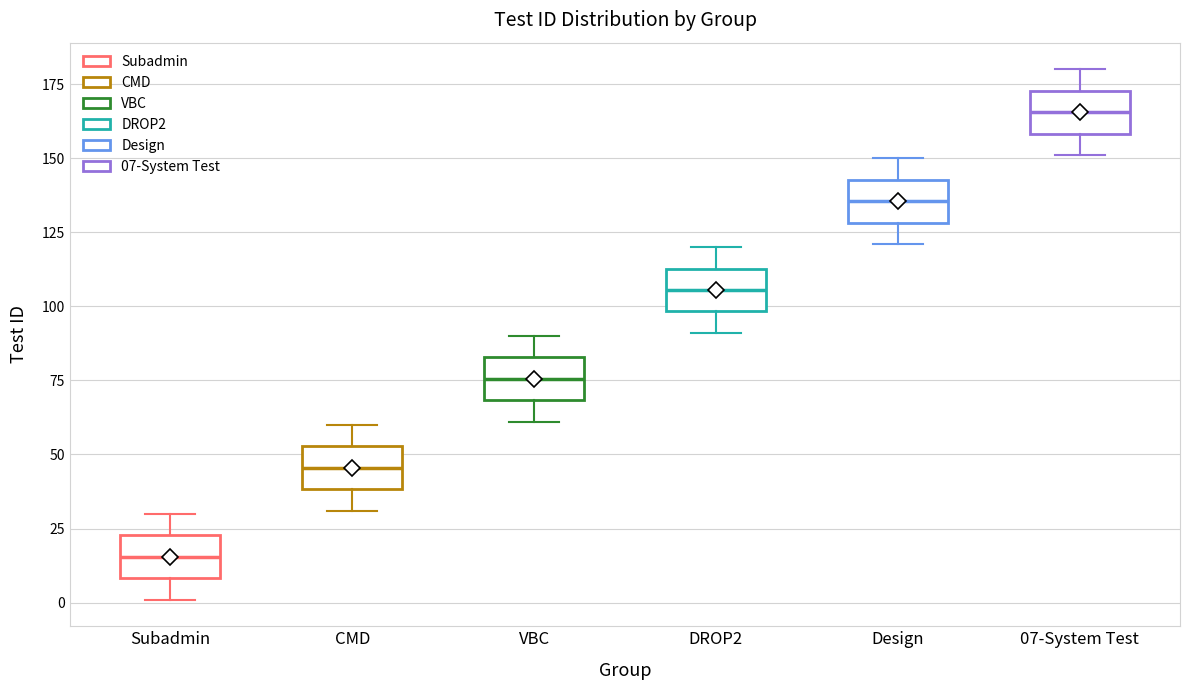

Where does the upper whisker of the box for 07-System Test end on the y-axis? The values are not printed on the chart, so give them approximately, as read against the axis.

180